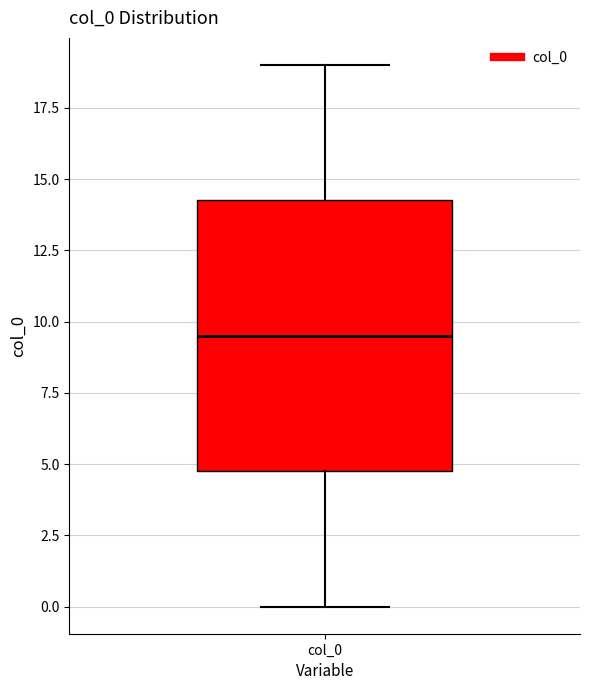

Read this box plot against the y-axis: the position of the median line, the range covered by the box, and the ends of both whiskers. The values are not printed on the chart, so give them approximately, as read against the axis.

median 9.5, box 5.0 to 14.5, whiskers 0.0 to 19.0